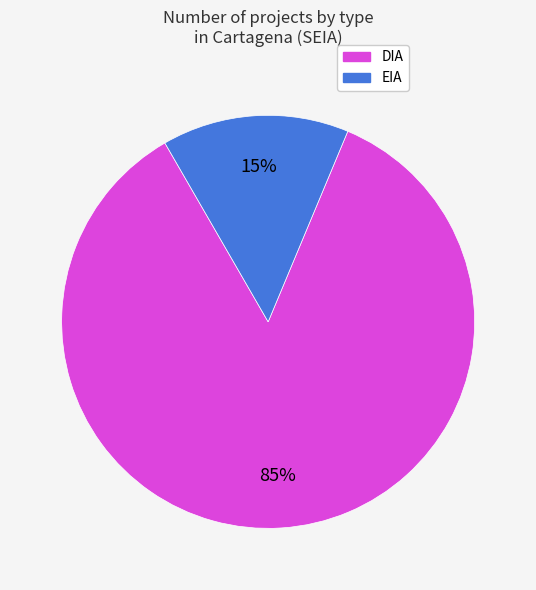

Does any single category account for the majority?

Yes